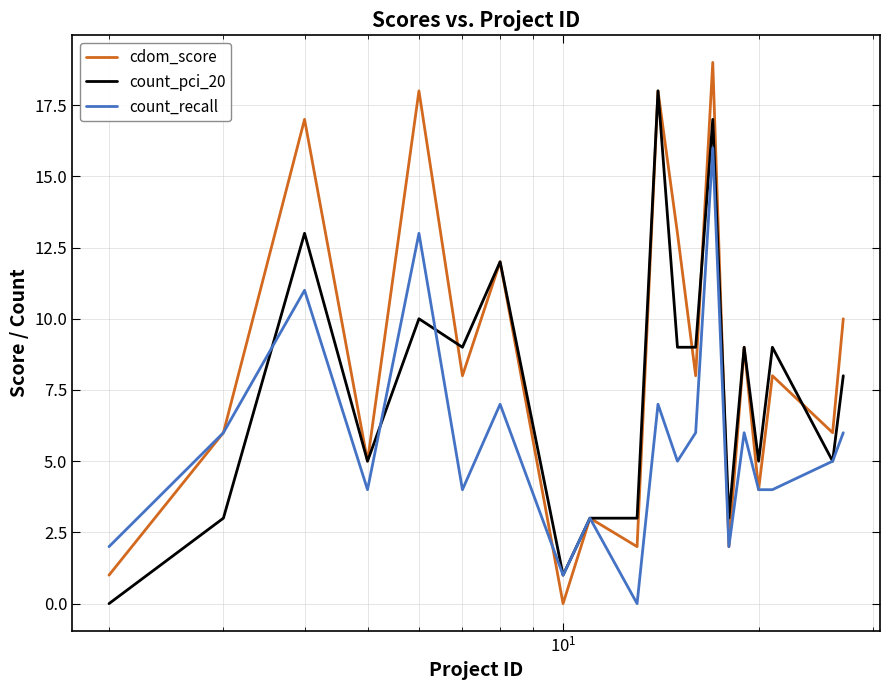

Reading right to left, extract all data points from this chart.

cdom_score: 10	6	8	4	9	2	19	8	13	18	2	3	0	12	8	18	5	17	6	1
count_pci_20: 8	5	9	5	9	3	17	9	9	18	3	3	1	12	9	10	5	13	3	0
count_recall: 6	5	4	4	6	2	16	6	5	7	0	3	1	7	4	13	4	11	6	2